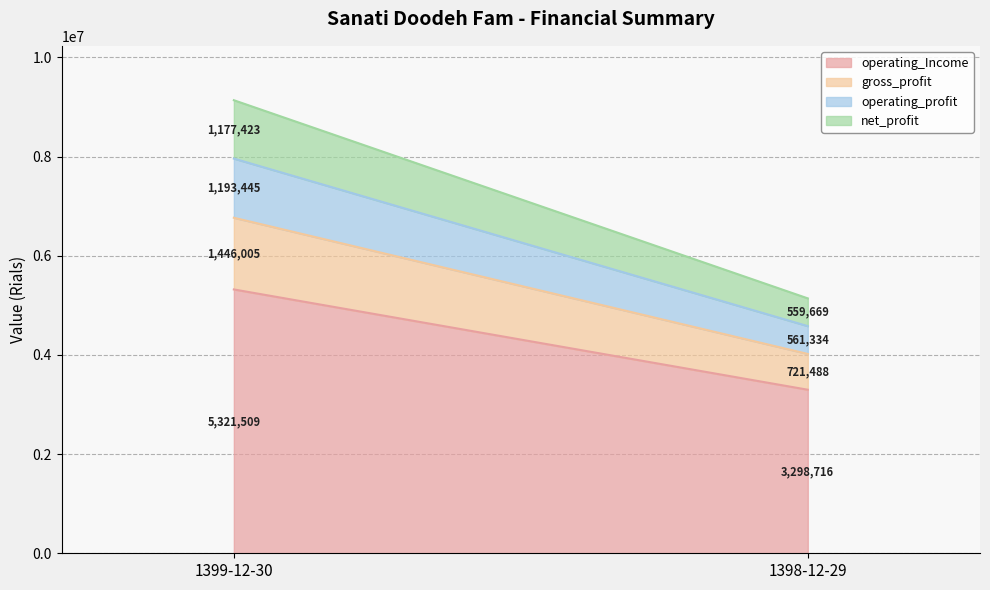

The gross_profit series shows 1446005 at 1399-12-30. True or false?

True